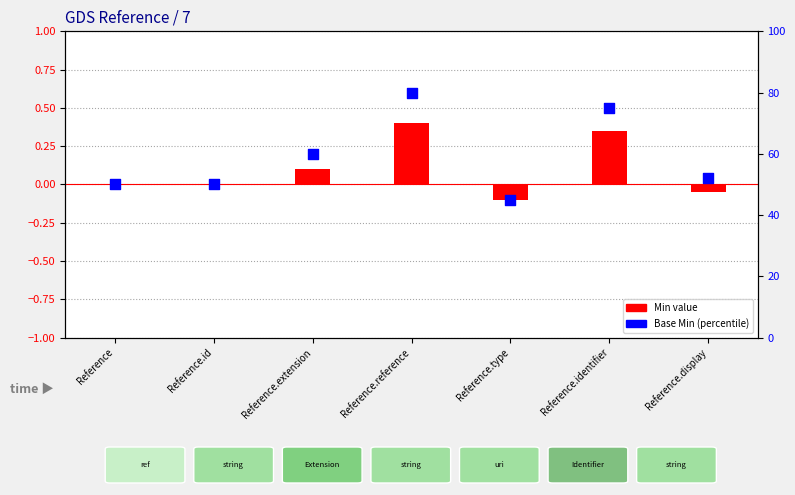

Which series has the largest total across all categories?

Base Min